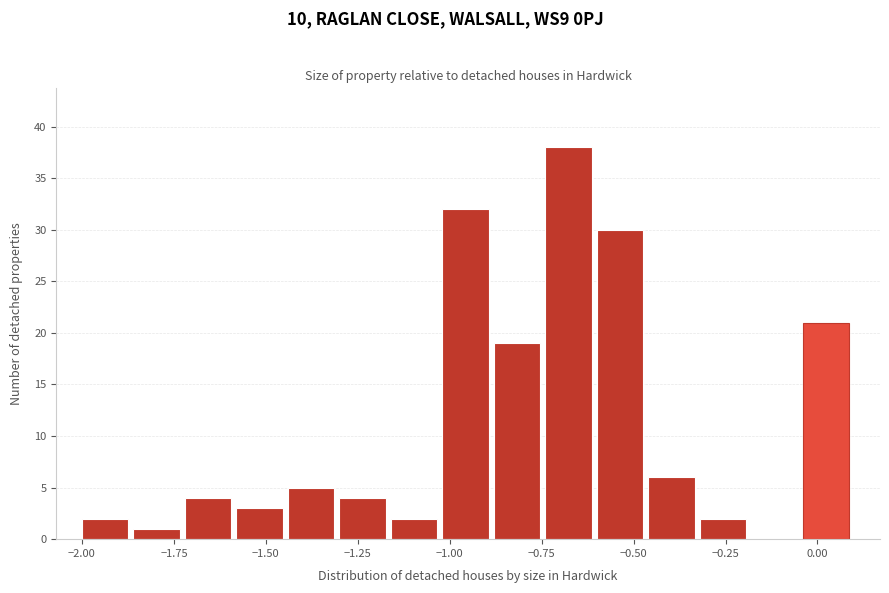

Read against the x-axis, roughly where is the centre of the tallest bar?

-0.70